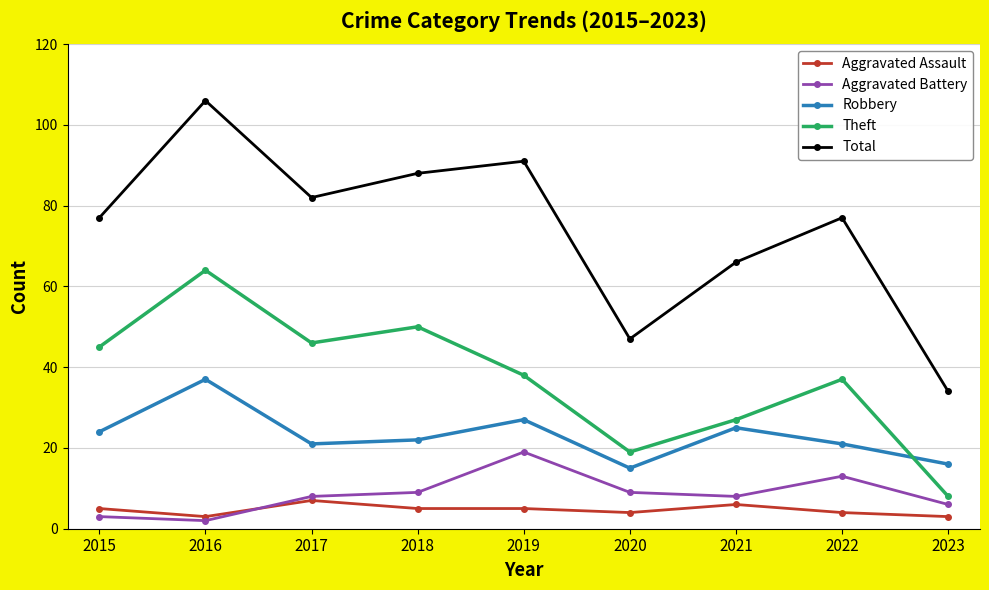

The Total series shows 34 at 2023. True or false?

True